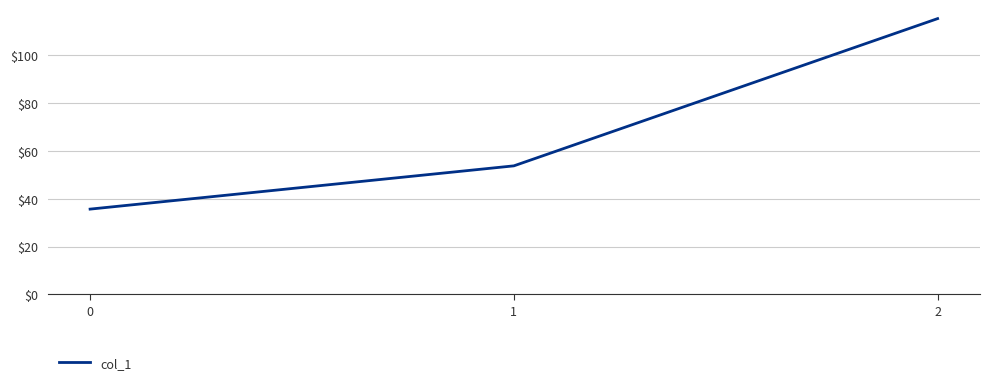

What is the sum of all values?

204.5